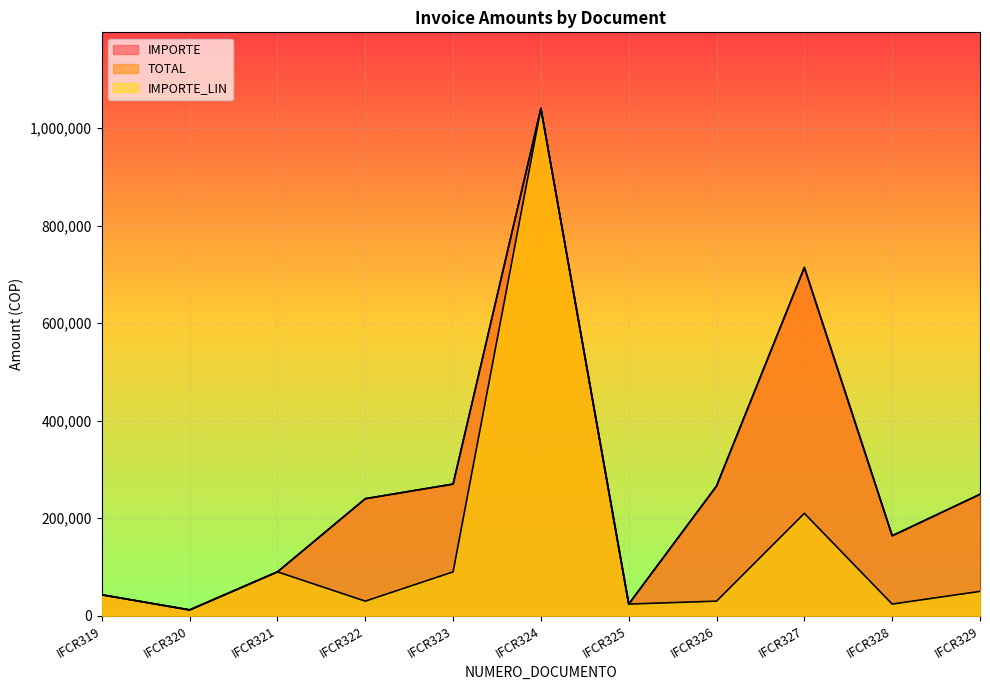

What is the difference between the maximum and minimum values in the TOTAL series?

1028000